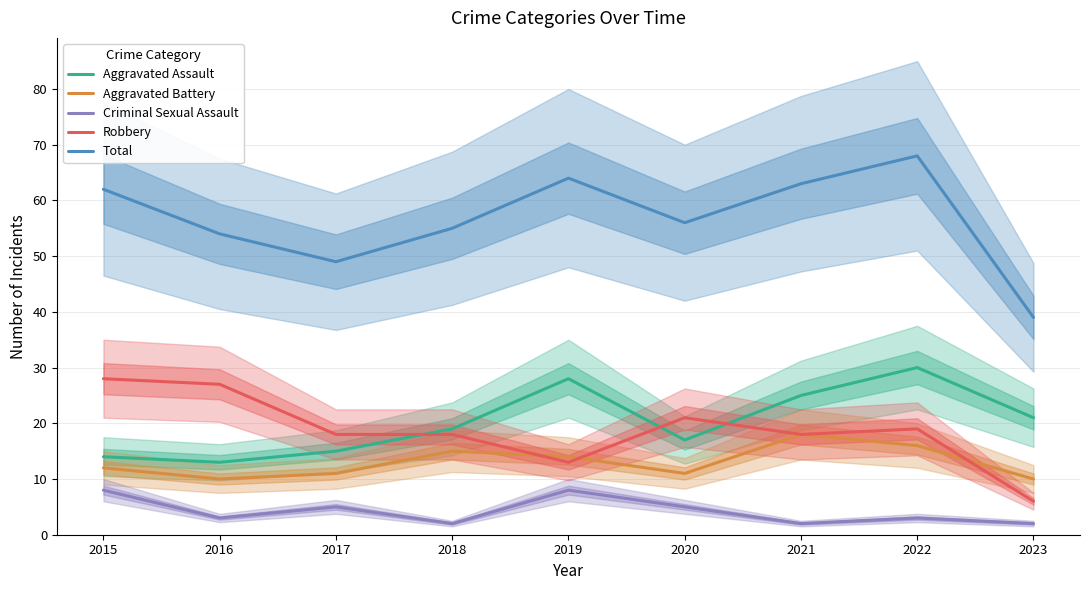

What is the value of the Robbery point at the 8th from the left?

19